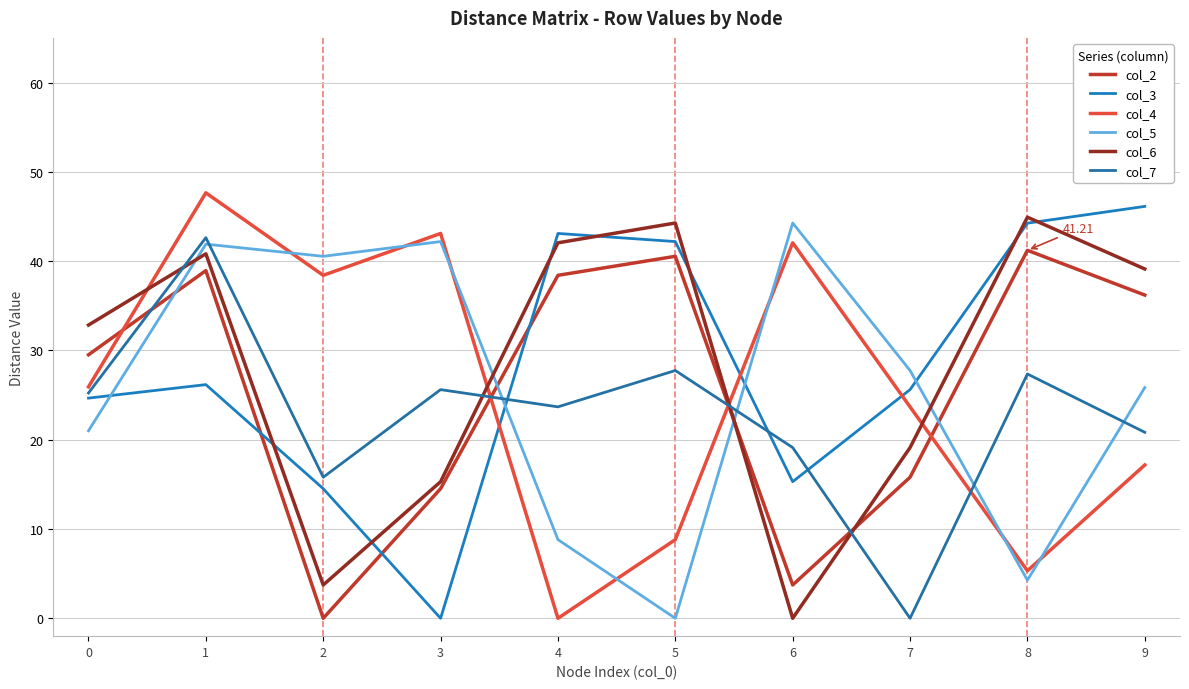

True or false: col_4 has a value of 17.2 at 9.

True